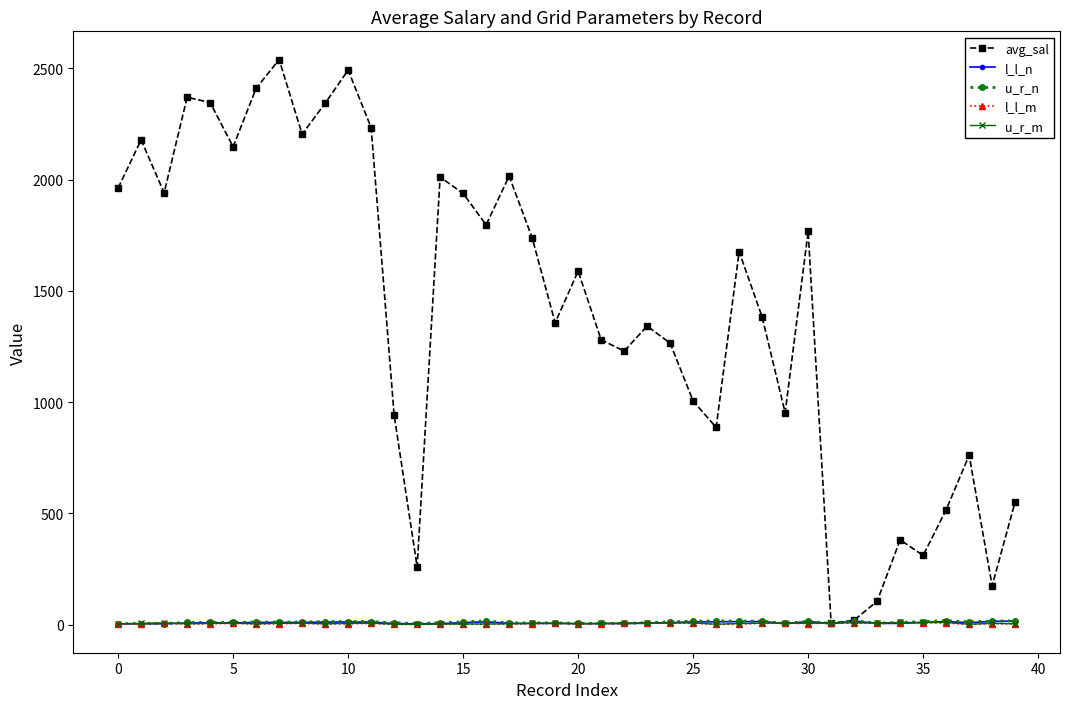

Which series has the largest total across all categories?

avg_sal